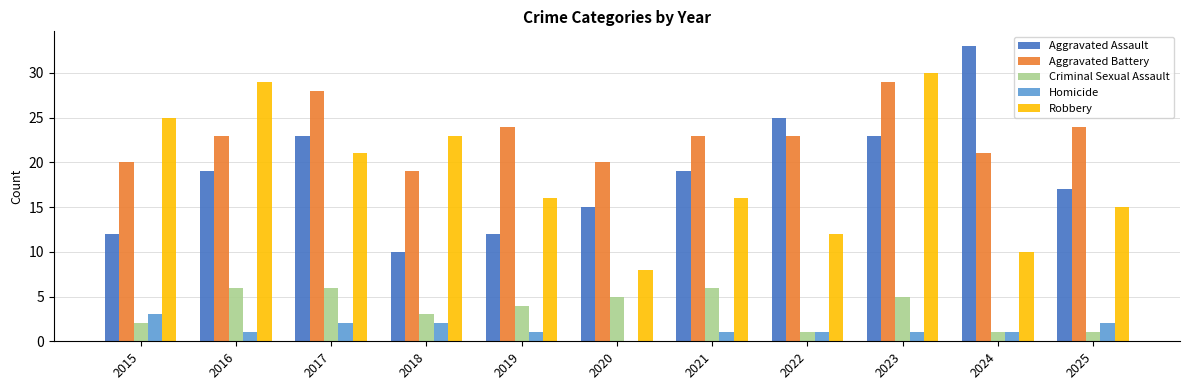

Where does the Criminal Sexual Assault series first go above 4?

2016